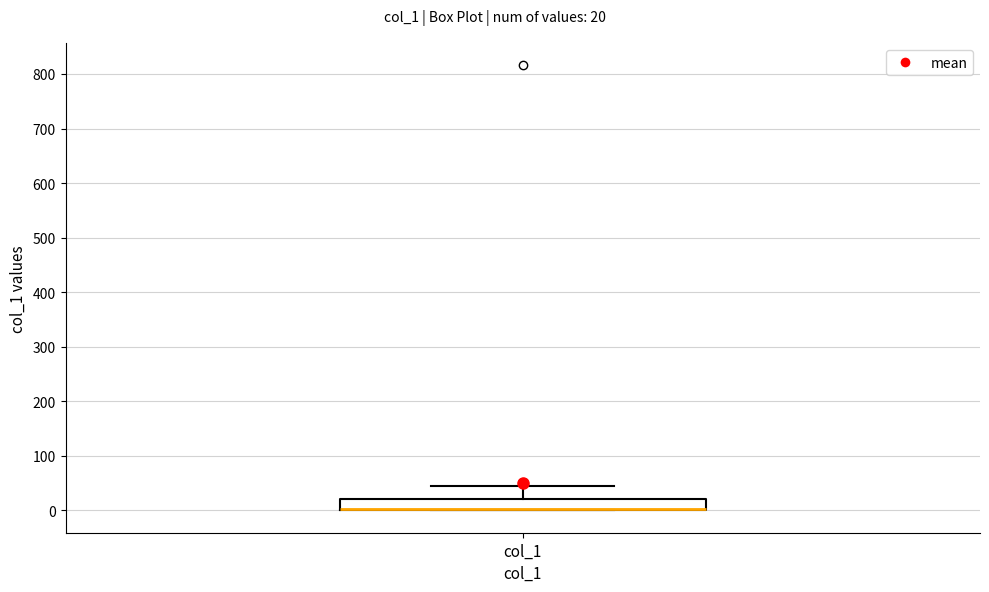

Transcribe this box plot: give where the median line is, the range the box spans, and where the two whiskers end, as read against the y-axis. The values are not printed on the chart, so give them approximately, as read against the axis.

median 0 (drawn on the box's lower edge), box 0 to 20, whiskers 0 to 50